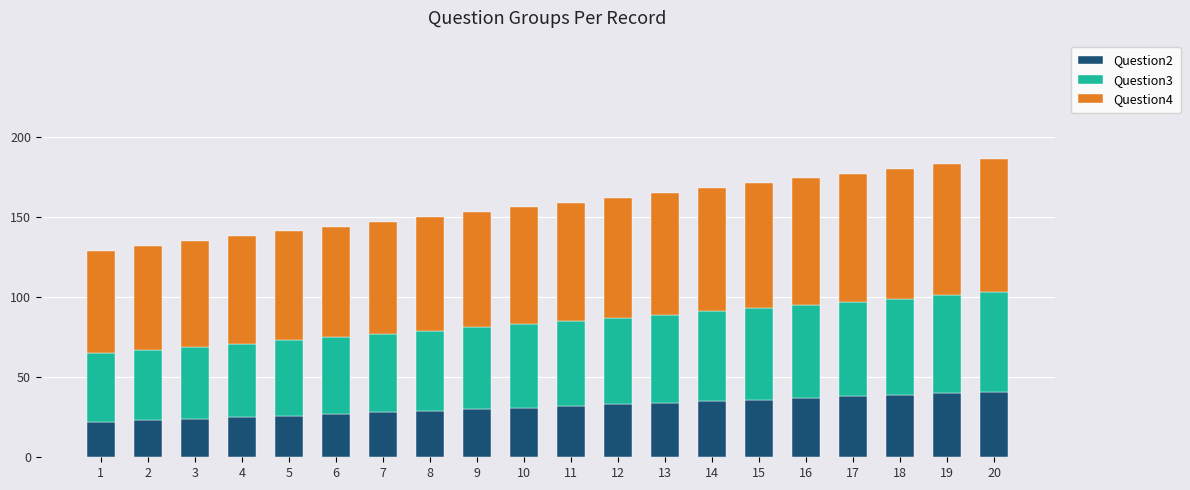

What is the average value of the Question2 series?

32